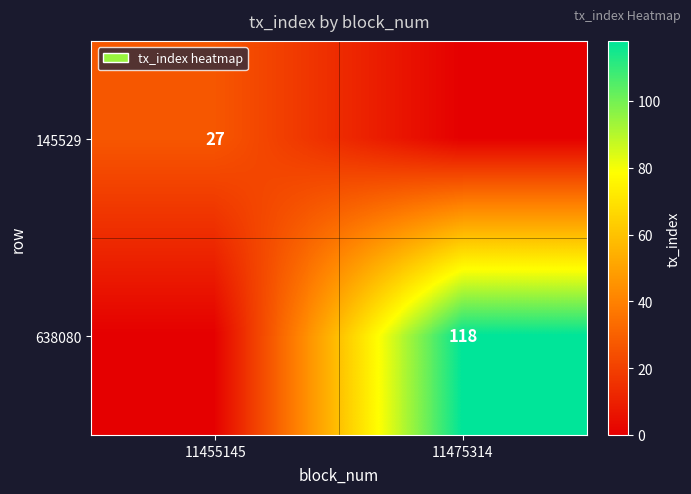

Which series has the largest range (max minus min)?

638080